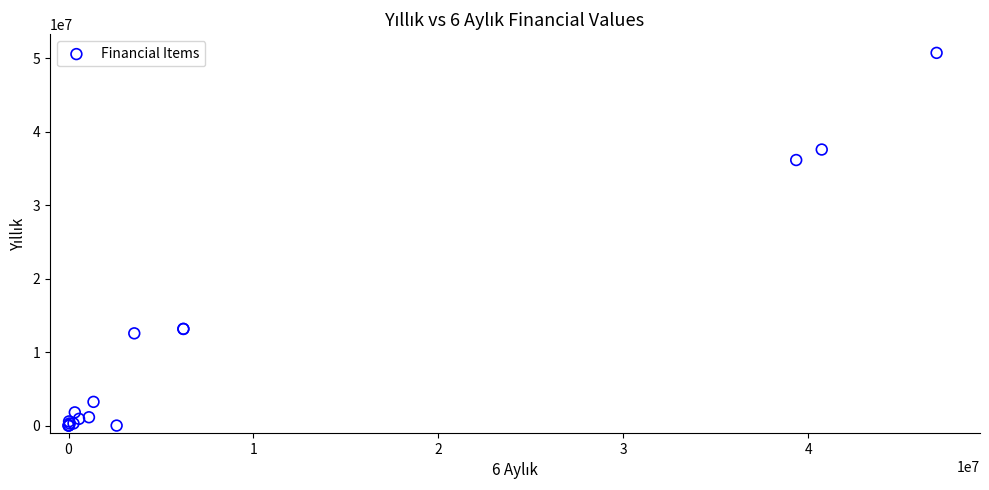

What Y value in the scatter plot is closest to 25350682?

36123704